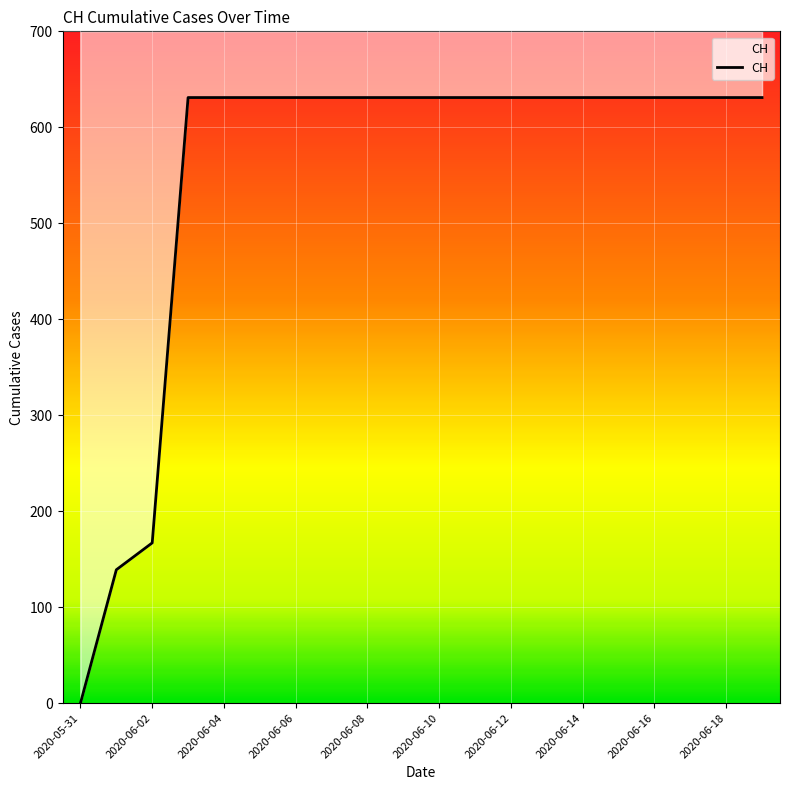

Does the chart display data point markers on the line(s)?

No